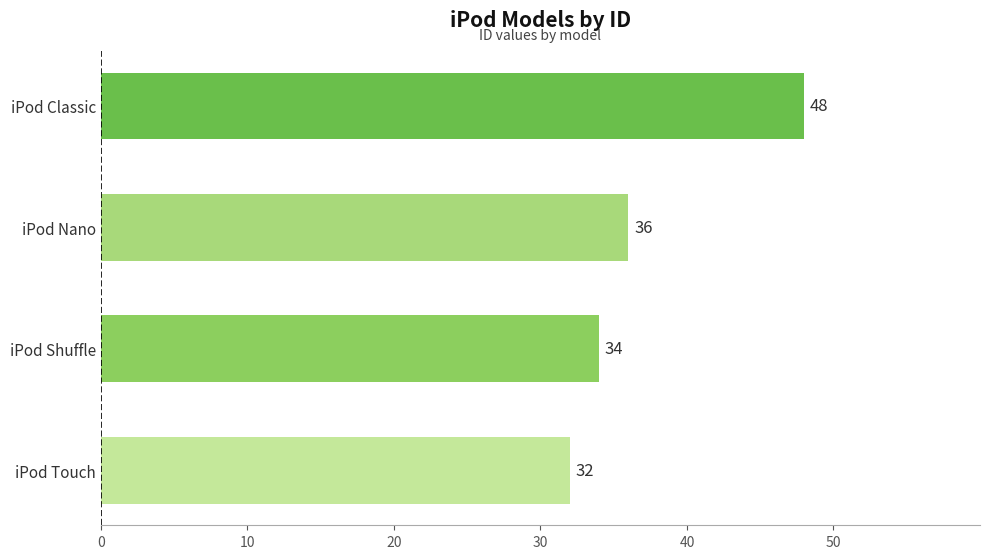

List the labels in order of value, largest first.

iPod Classic, iPod Nano, iPod Shuffle, iPod Touch